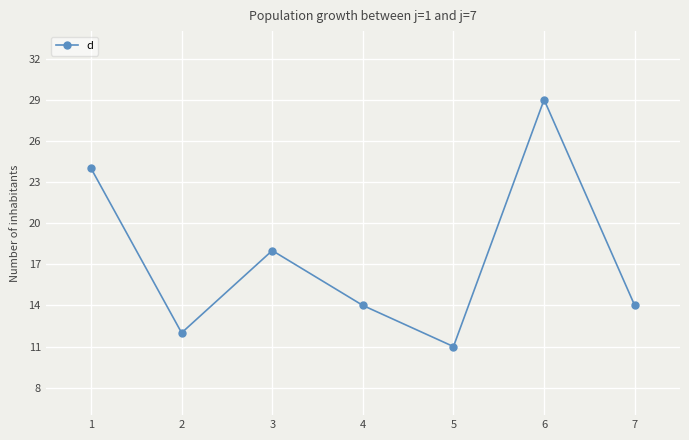

What is the ratio of the value at 3 to the value at 4?

1.3